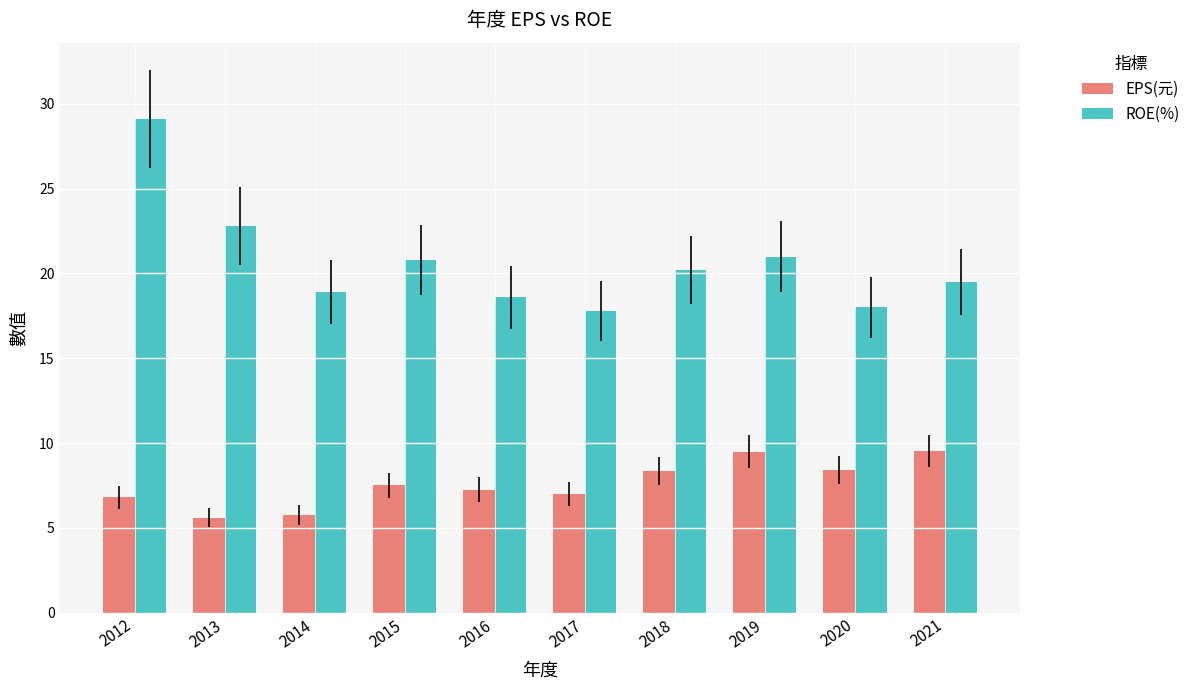

What is the difference between the second highest and second lowest values in the ROE(%) series?

4.8